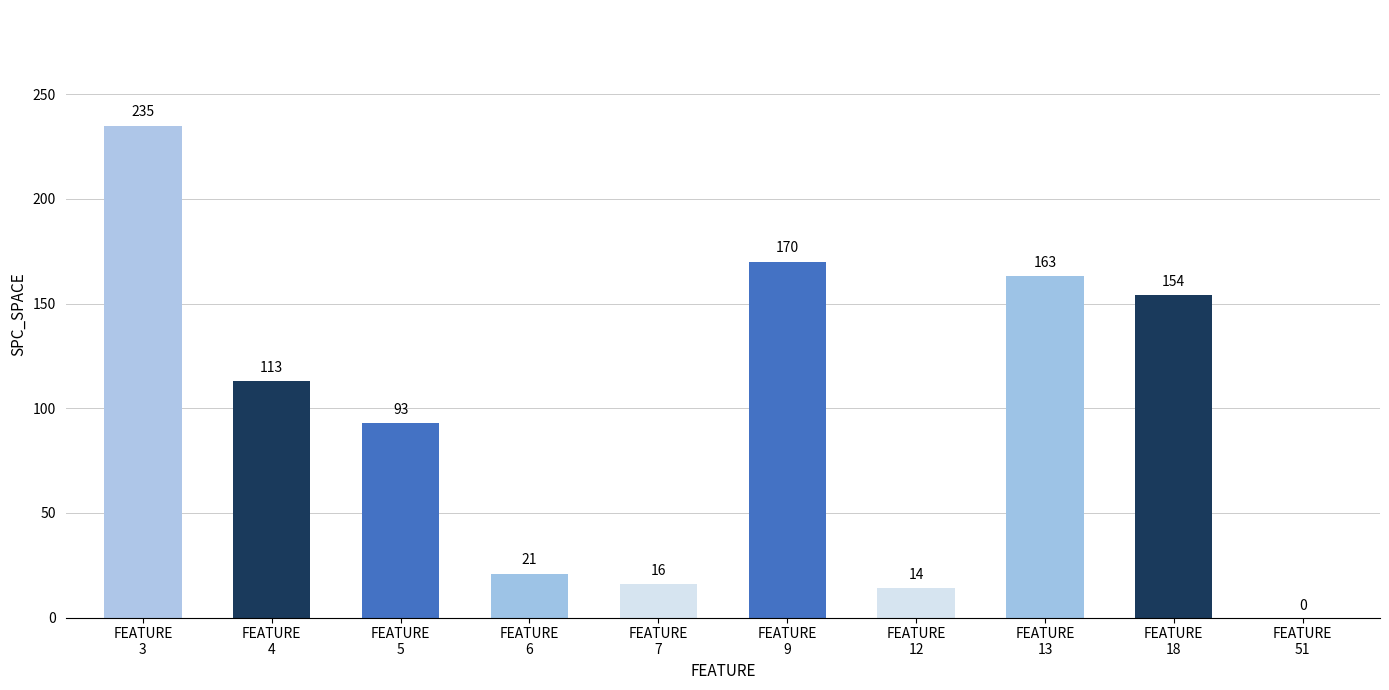

The chart shows a value of 247 at FEATURE
18. True or false?

False